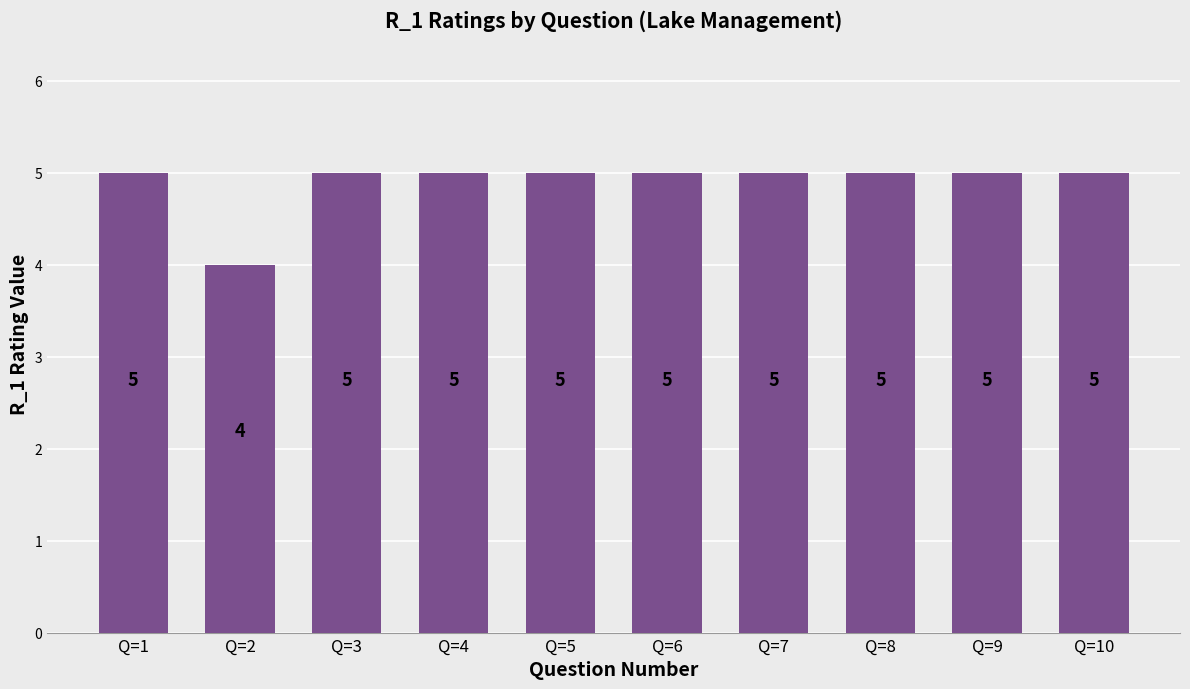

The value at Q=8 is 5. True or false?

True